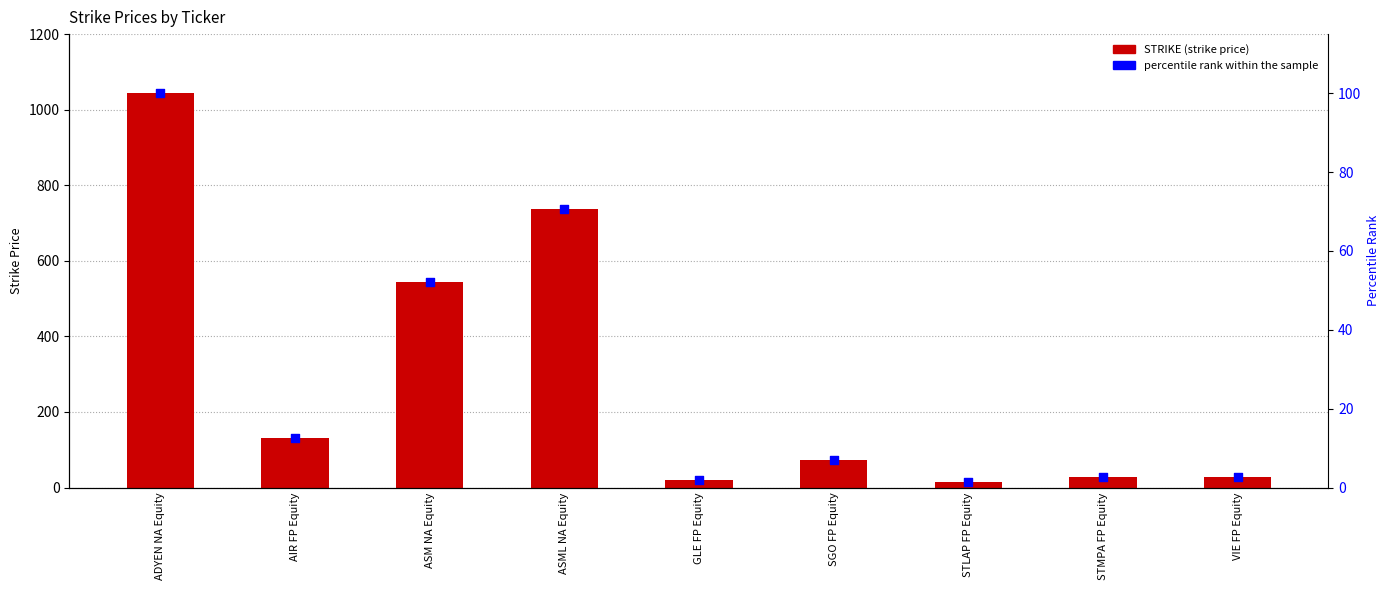

Which series reaches the maximum Y coordinate?

STRIKE